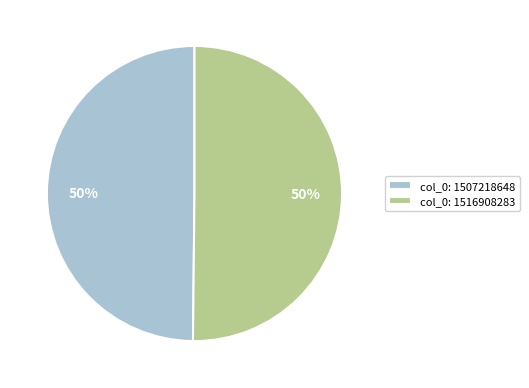

To the nearest percent, what percentage of the pie is col_0: 1507218648?

50%